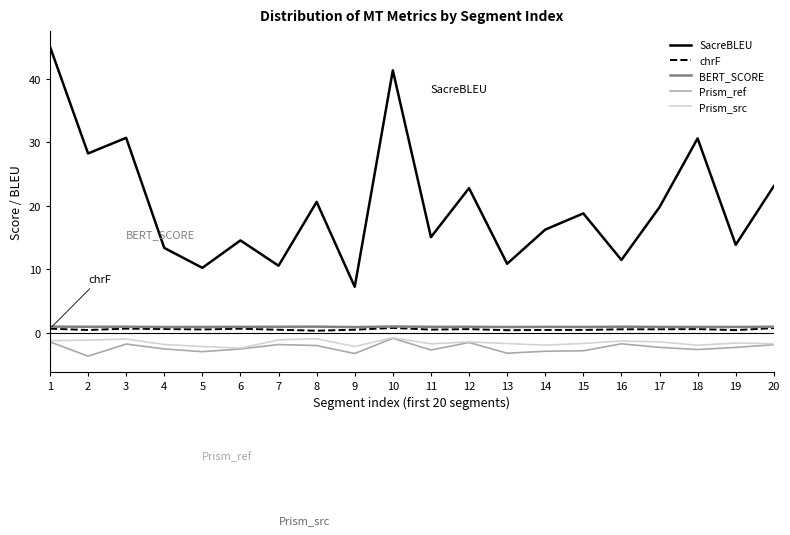

What is the minimum value for SacreBLEU?

7.2